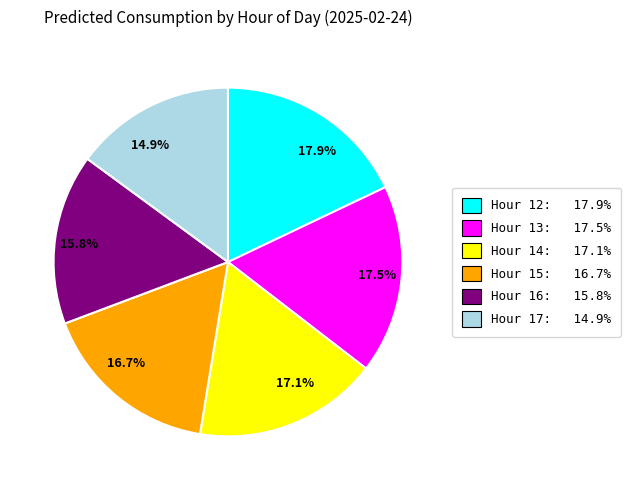

Is 14.9% the majority of the pie?

No